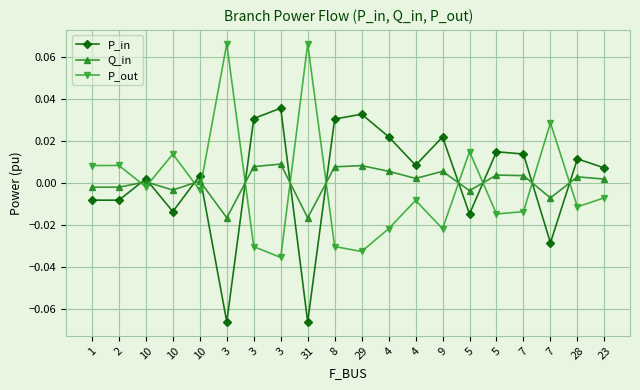

Which series changed the most between 8 and 23?

P_in